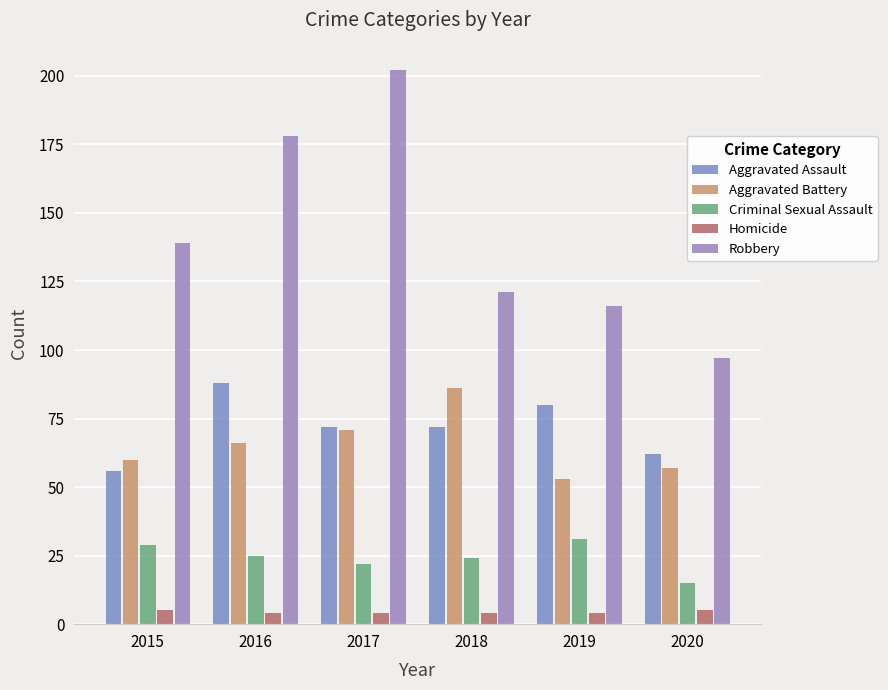

What is the difference between the highest and lowest values at 2015?

134